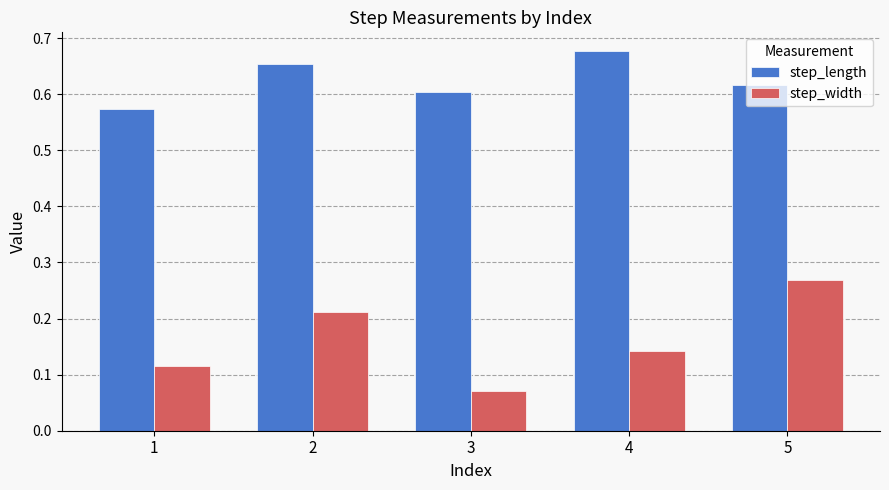

What is the sum of the step_length values at 2 and 1?

1.2